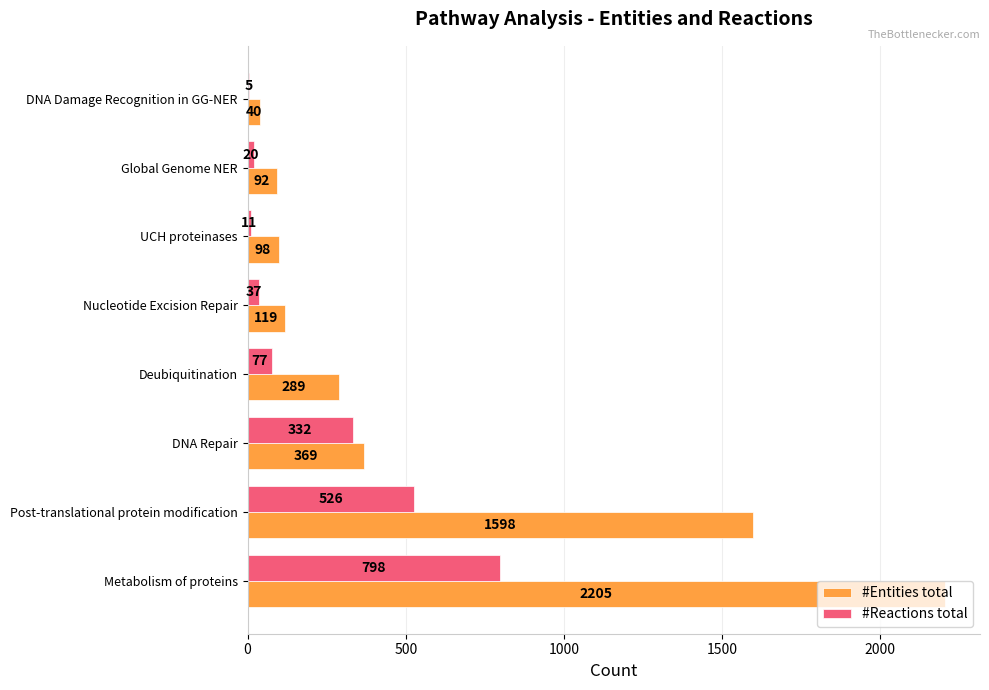

What is the sum of the #Reactions total values at DNA Repair and DNA Damage Recognition in GG-NER?

337